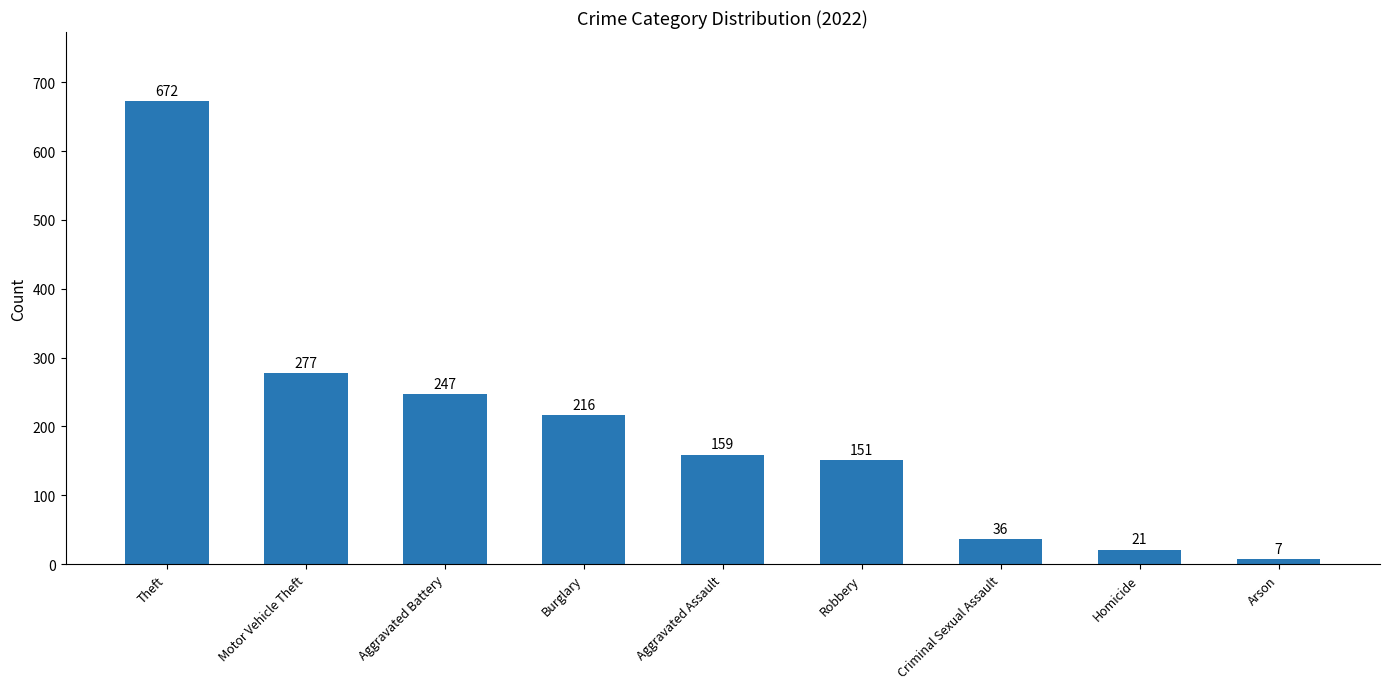

What position from the left is Robbery?

6